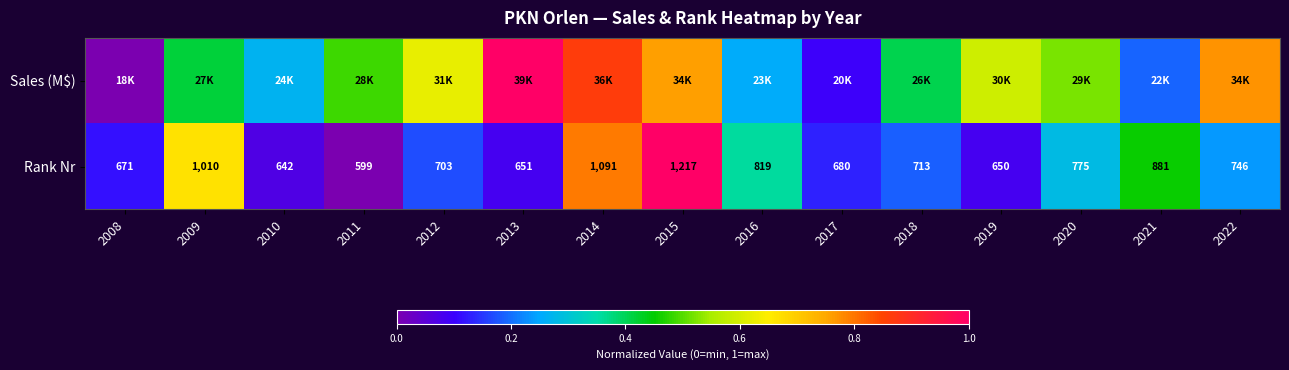

True or false: Rank Nr has a value of 0.0 at 2010.

False